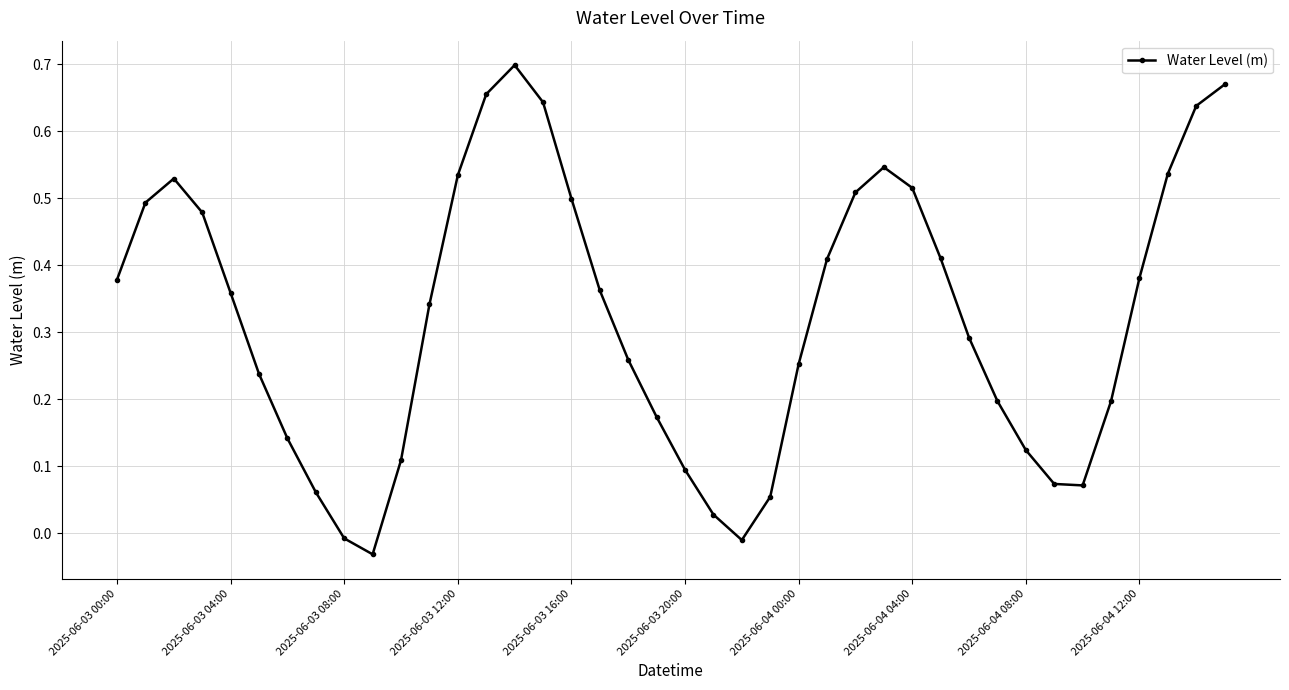

How many points are higher than both their immediate neighbors (excluding endpoints)?

3